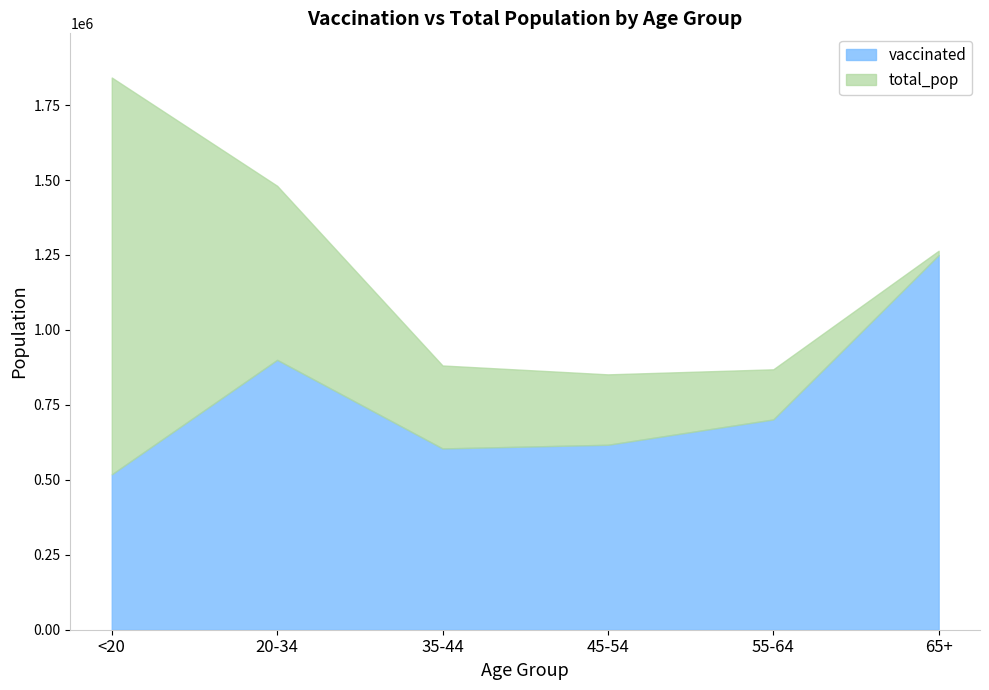

Rank the series by their average value, from lowest to highest.

vaccinated, total_pop